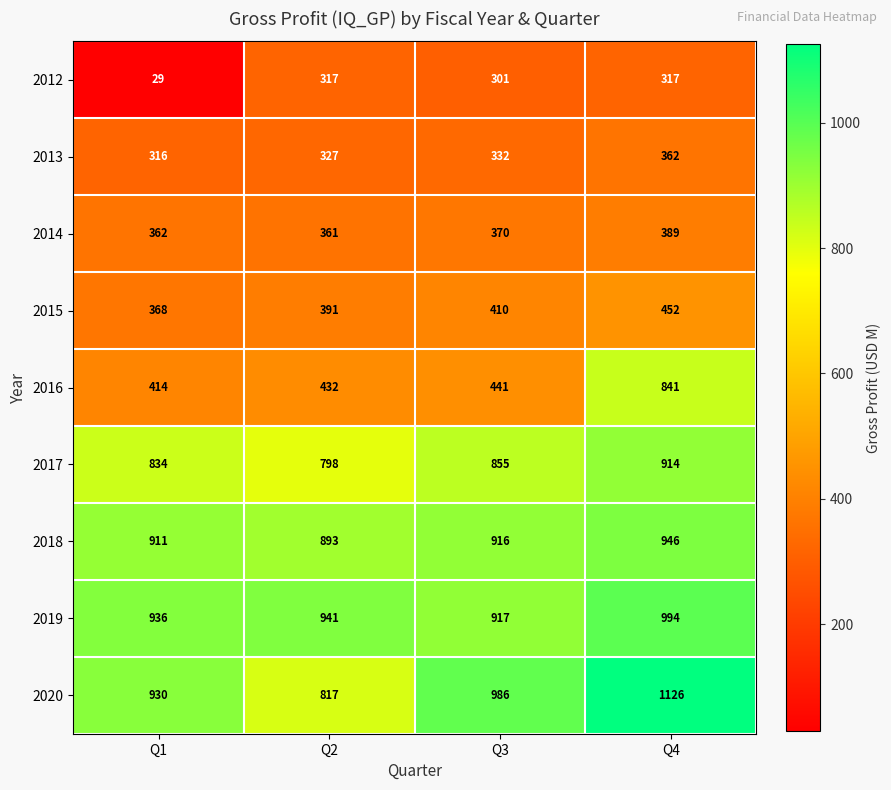

Where is 2019 nearest to the value 955?

Q2